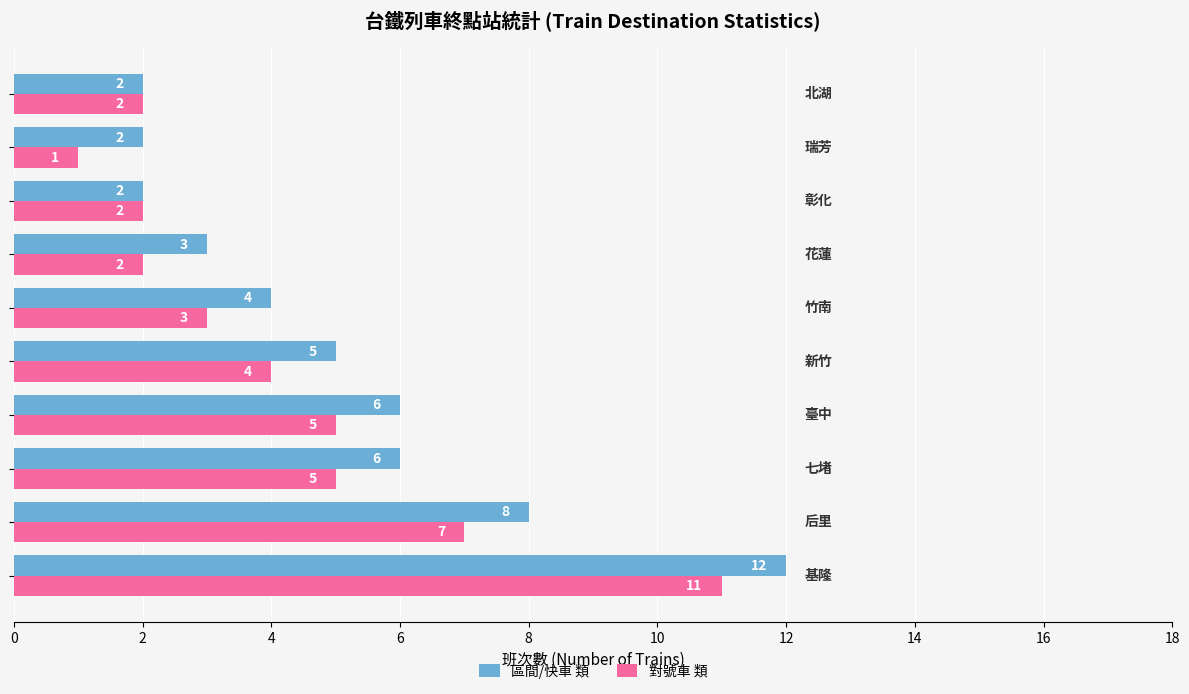

Which series has the largest total across all categories?

區間/快車 類